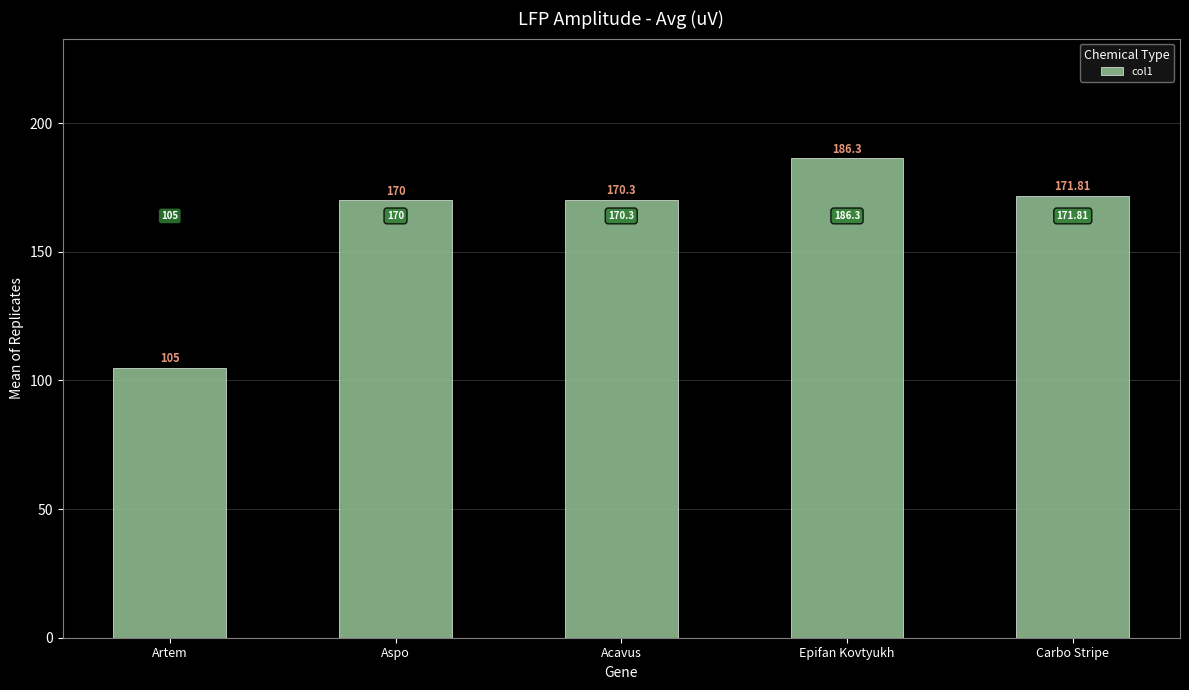

What is the sum of all values?

803.4